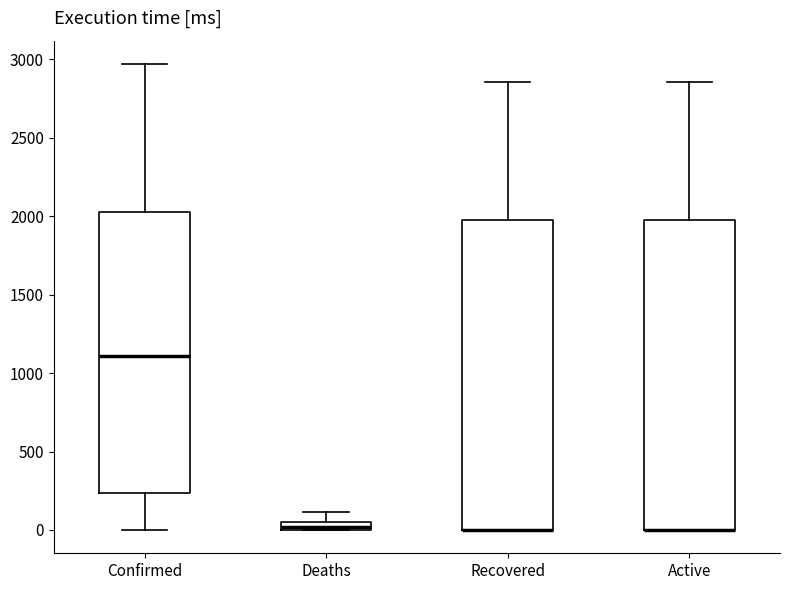

Where is the lower edge of the box for Active on the y-axis? The values are not printed on the chart, so give them approximately, as read against the axis.

0